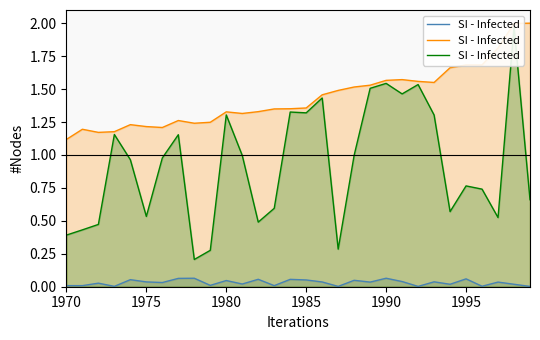

What is the value of the 27th point from the left?

0.7